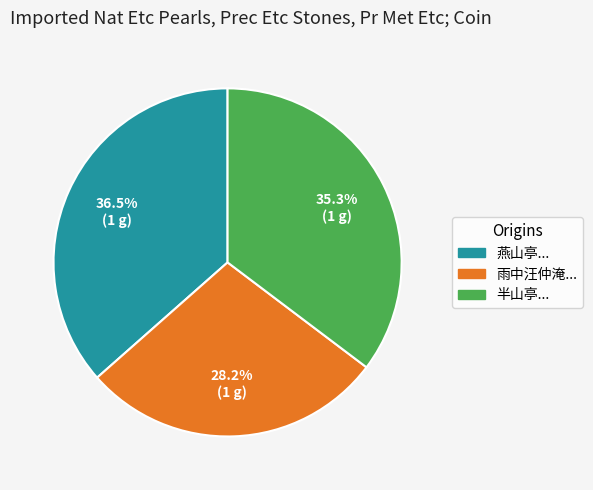

Count the number of slices in the pie.

3